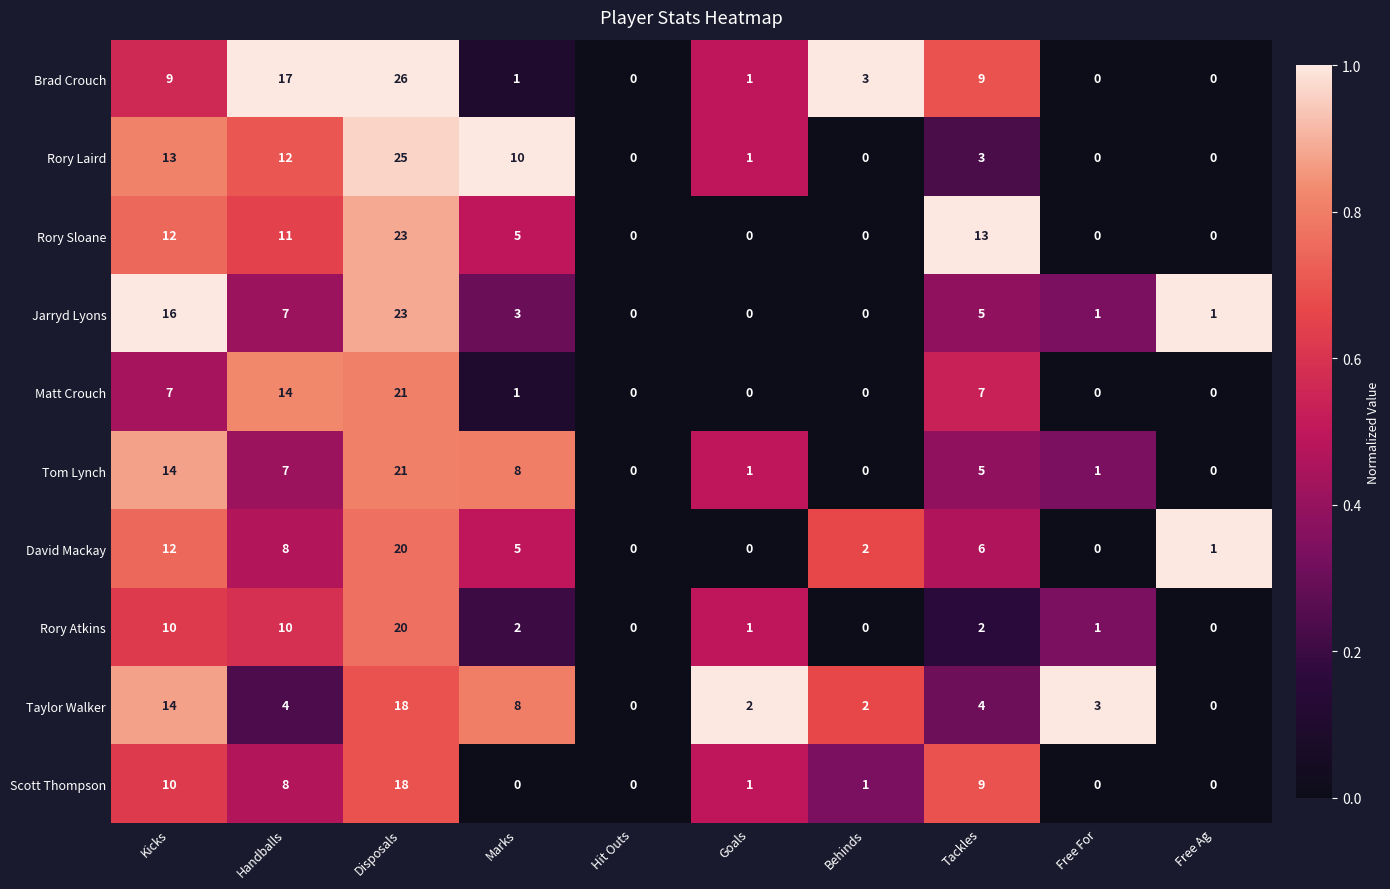

Which series has the largest range (max minus min)?

Brad Crouch